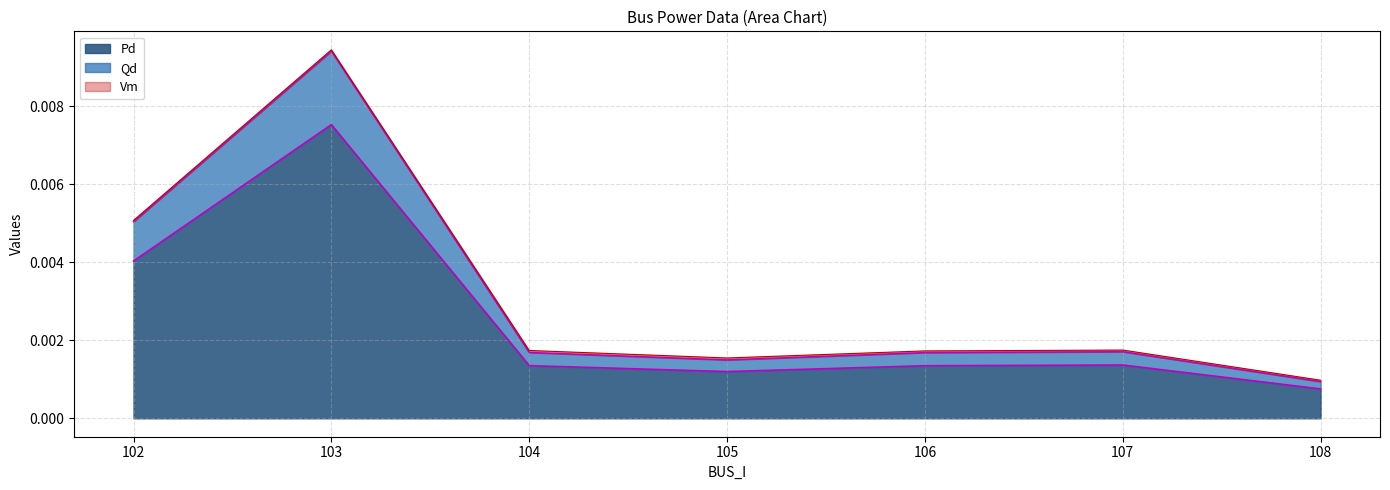

Which category has the highest value in the Qd series?

103